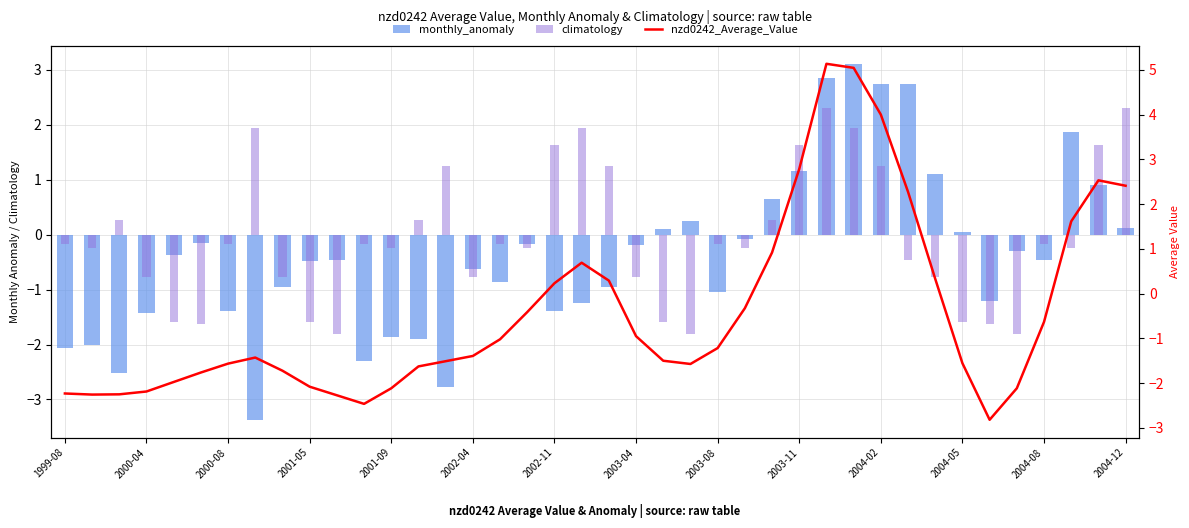

What are all the series names shown in the legend?

monthly_anomaly, climatology, nzd0242_Average_Value